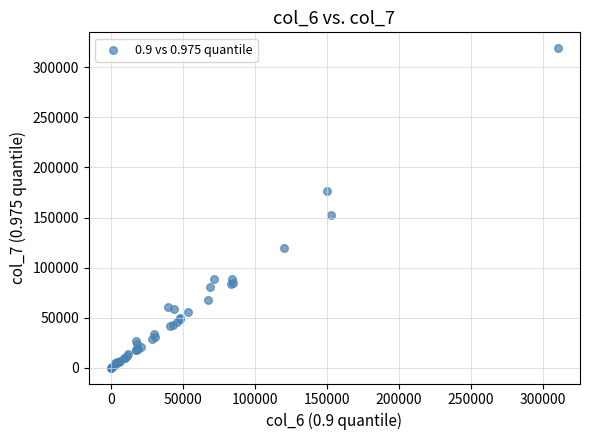

What Y value in the scatter plot is closest to 159585?

152535